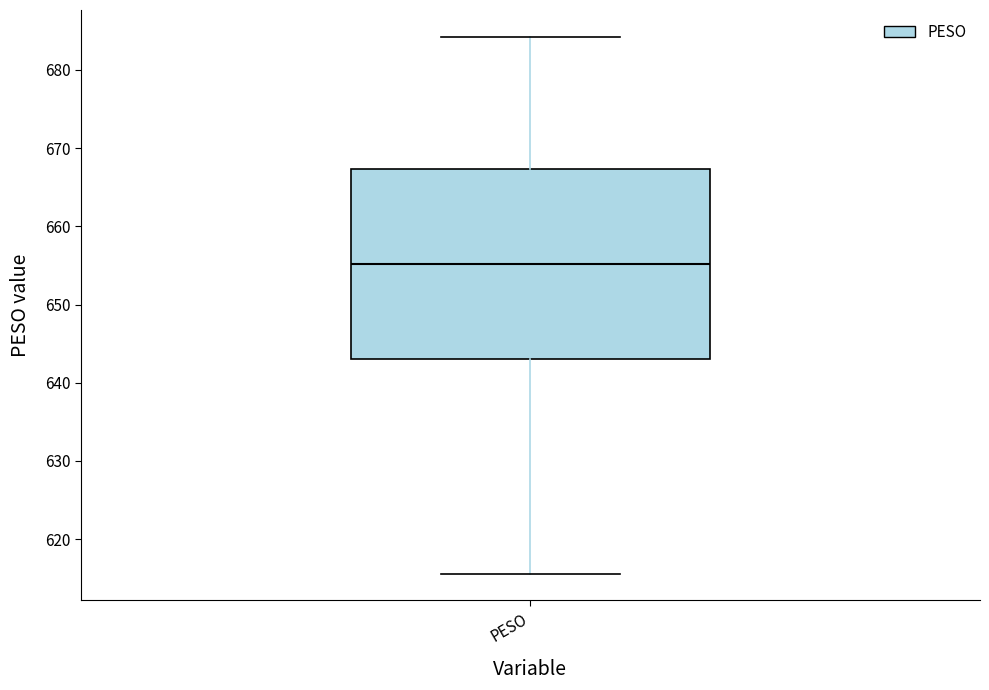

Read this box plot against the y-axis: the position of the median line, the range covered by the box, and the ends of both whiskers. The values are not printed on the chart, so give them approximately, as read against the axis.

median 655, box 643 to 667, whiskers 616 to 684